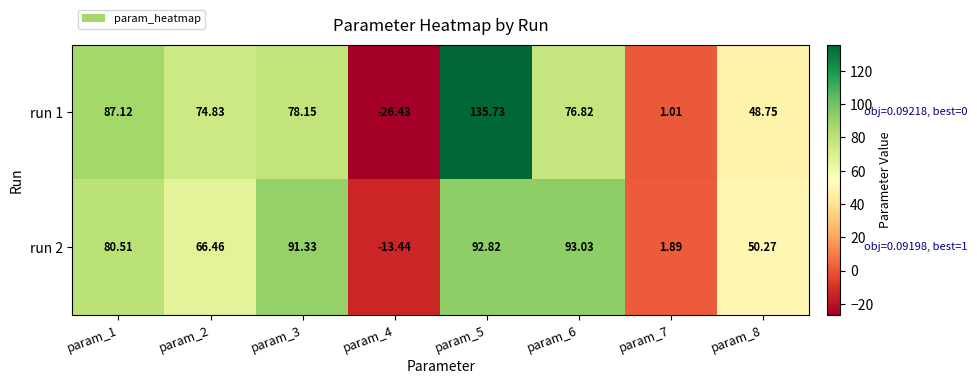

Is the value of run 2 at param_4 greater than the value of run 1 at param_1?

No